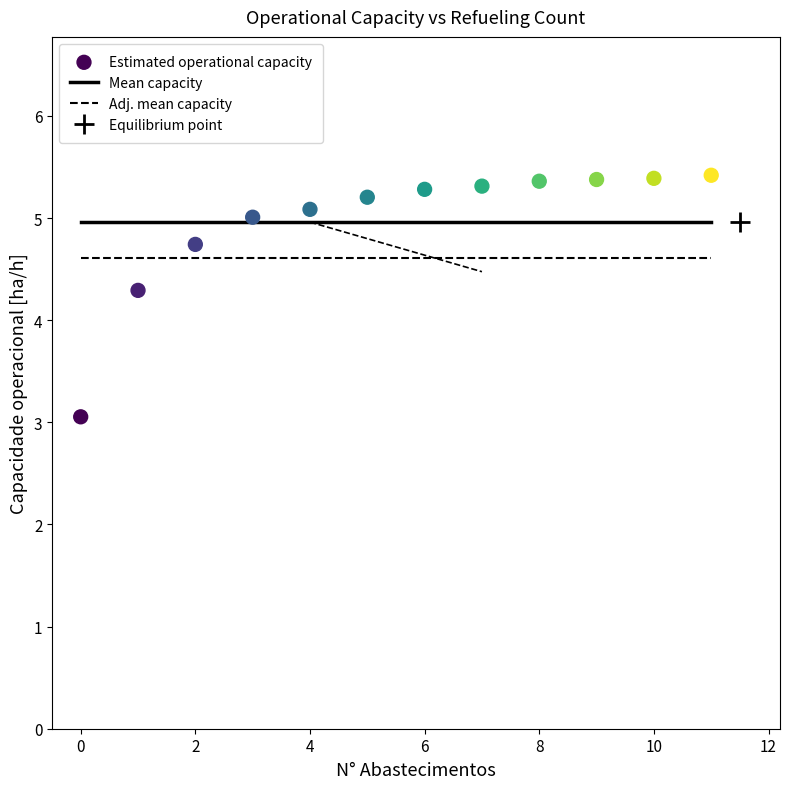

What is the range of Y values (max minus min)?

2.4